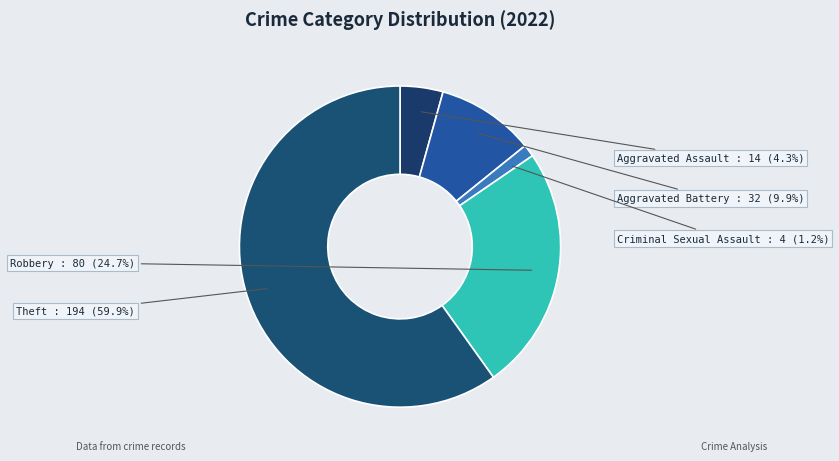

Which slice is the largest?

Theft